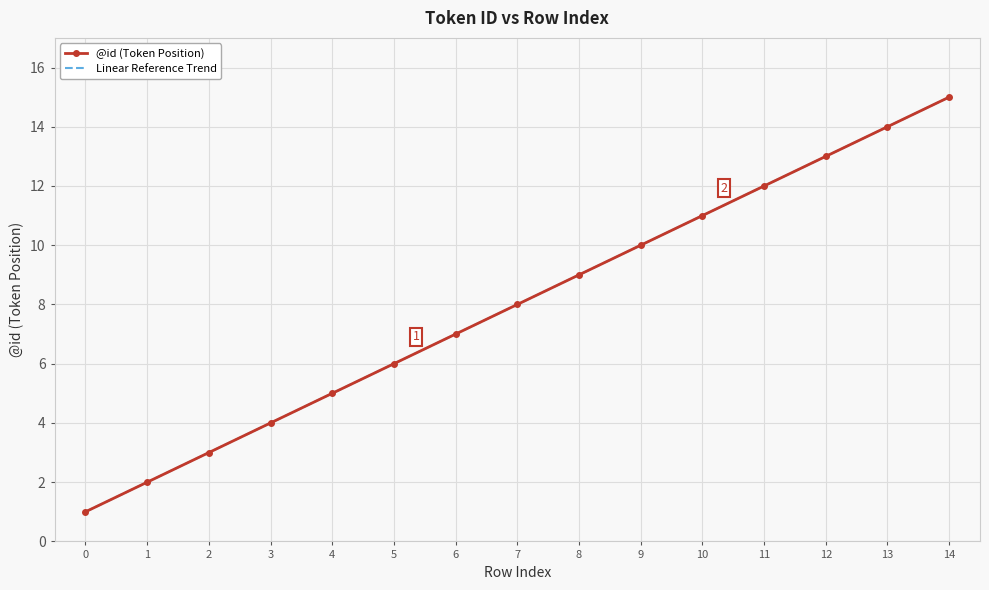

Which series has the largest total across all categories?

@id (Token Position)